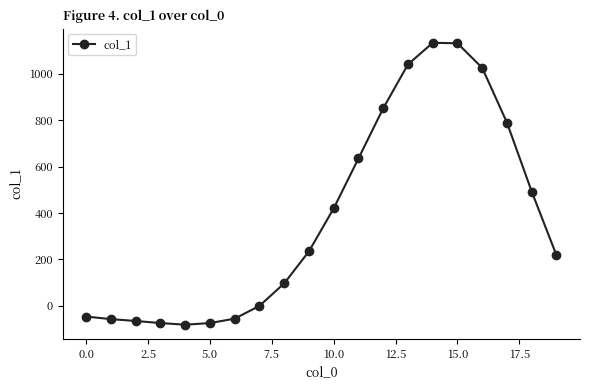

What is the sum of all values?

7614